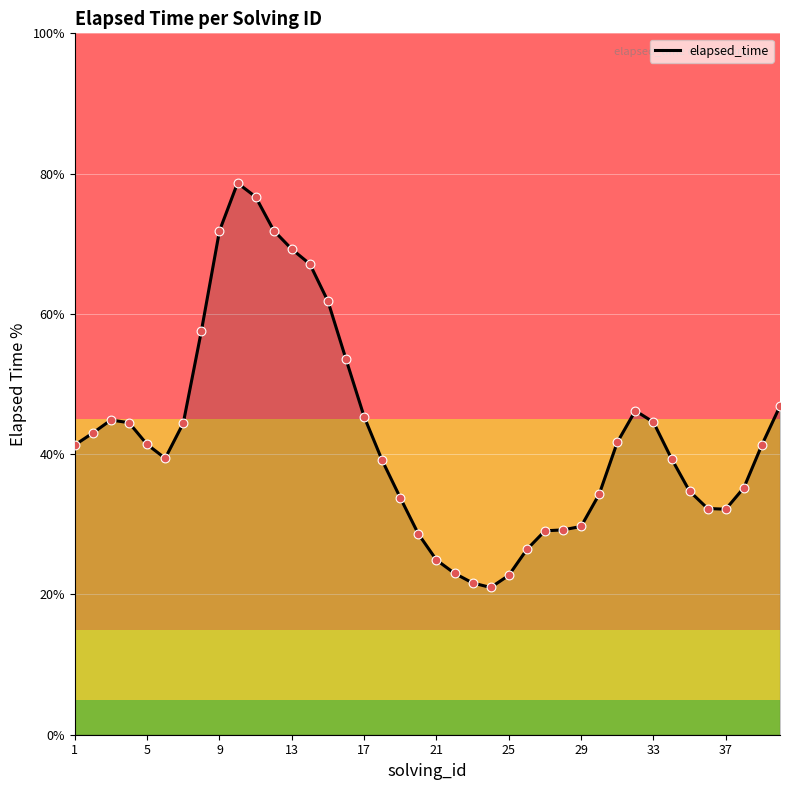

What is the smallest value displayed?

21.0